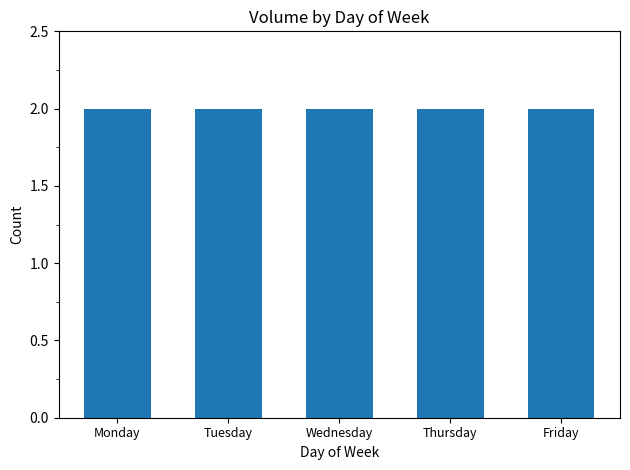

List the series in order of their peak value, lowest first.

Friday, Thursday, Wednesday, Tuesday, Monday